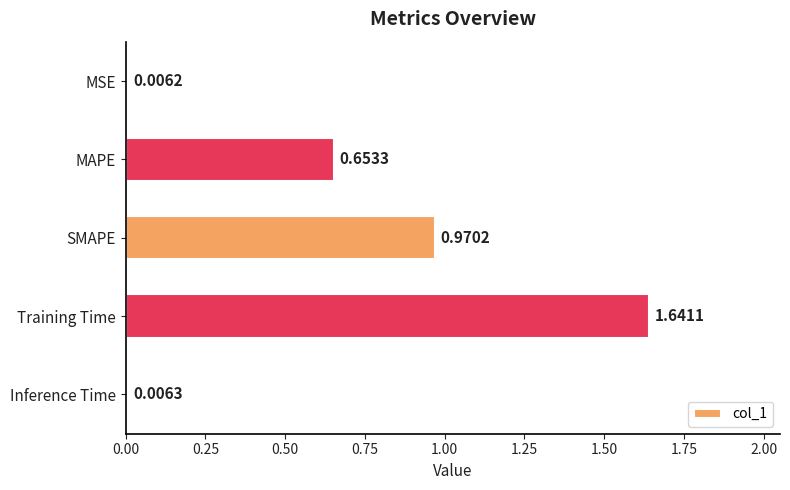

What is the difference between the values at Inference Time and MAPE?

0.6